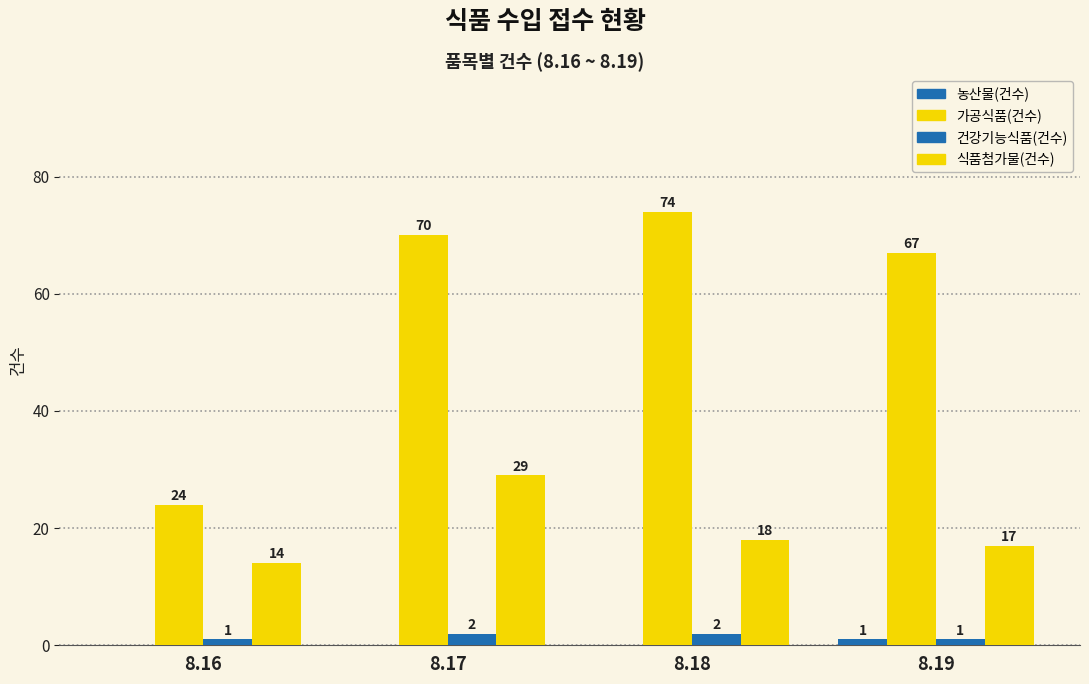

How many categories are shown in the chart?

4